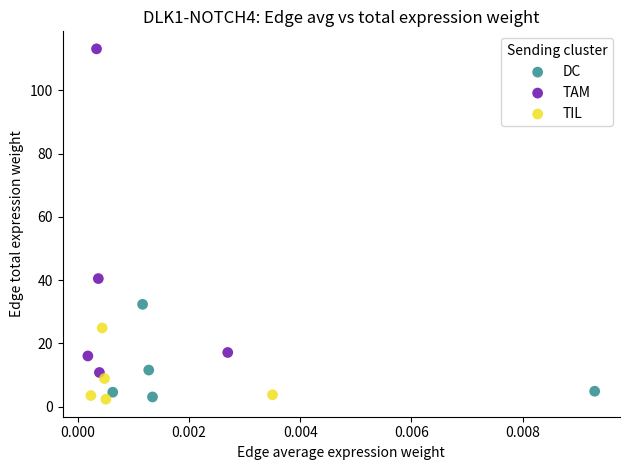

Which series has the largest Y range (max minus min)?

TAM